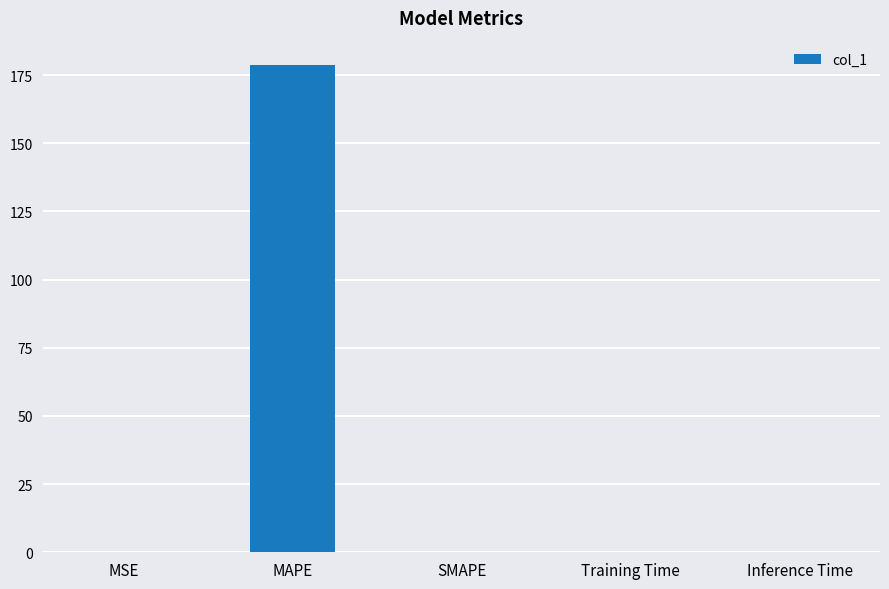

Is it true that the value at SMAPE is 0.0?

True